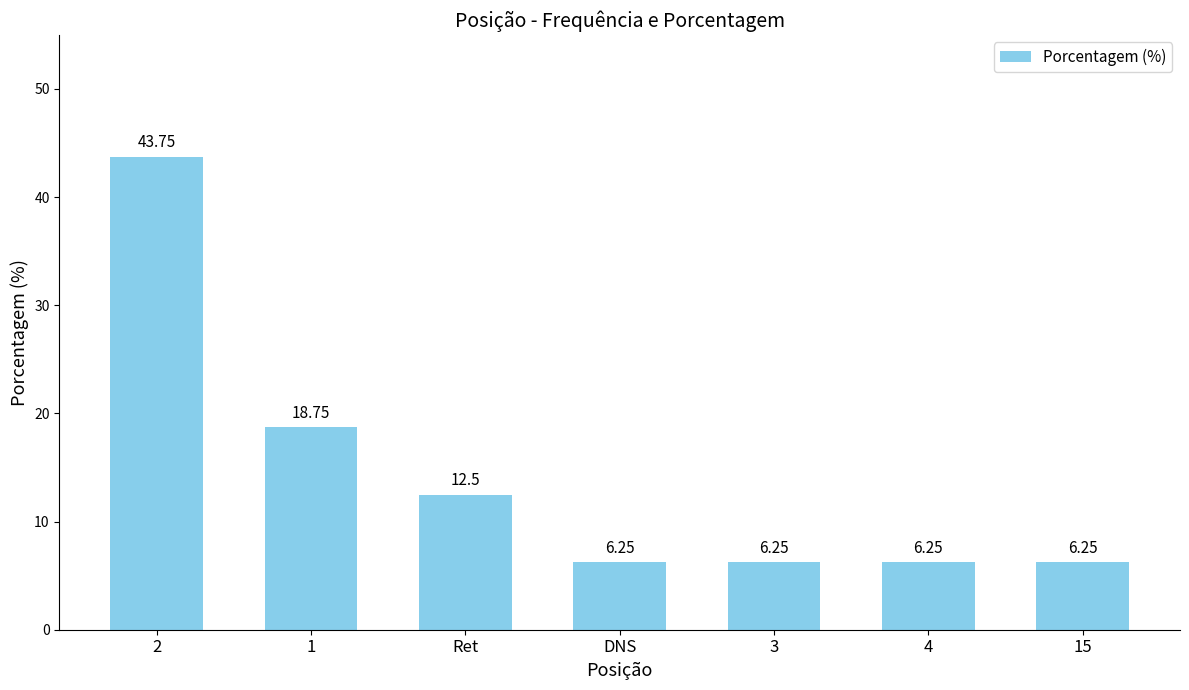

What is the change in value from 2 to 3?

-37.5